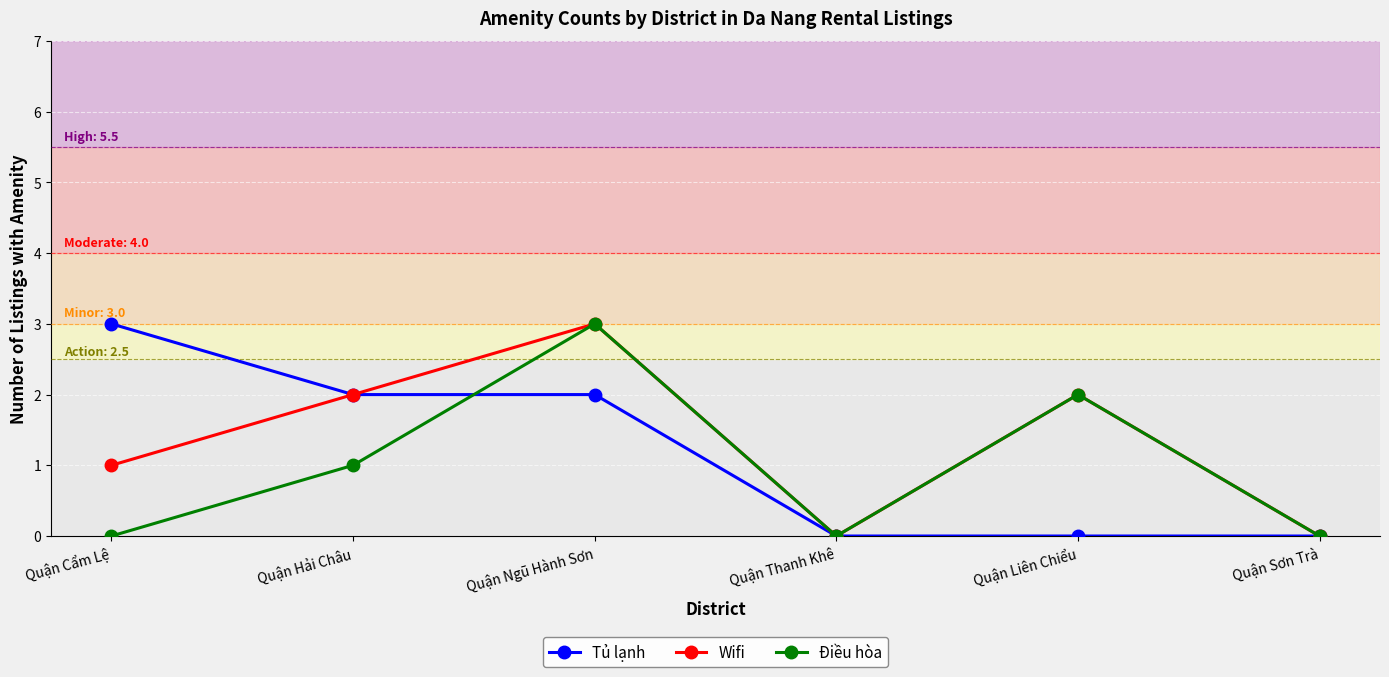

True or false: Wifi has more than 0 interior local peaks.

True